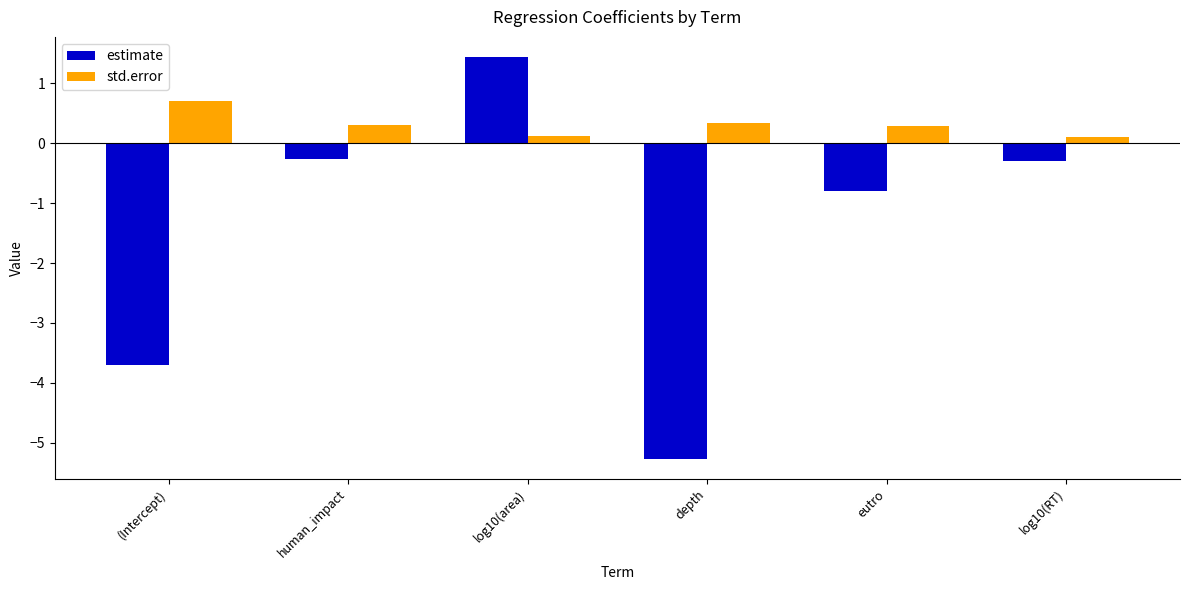

Which series changed the most between human_impact and depth?

estimate